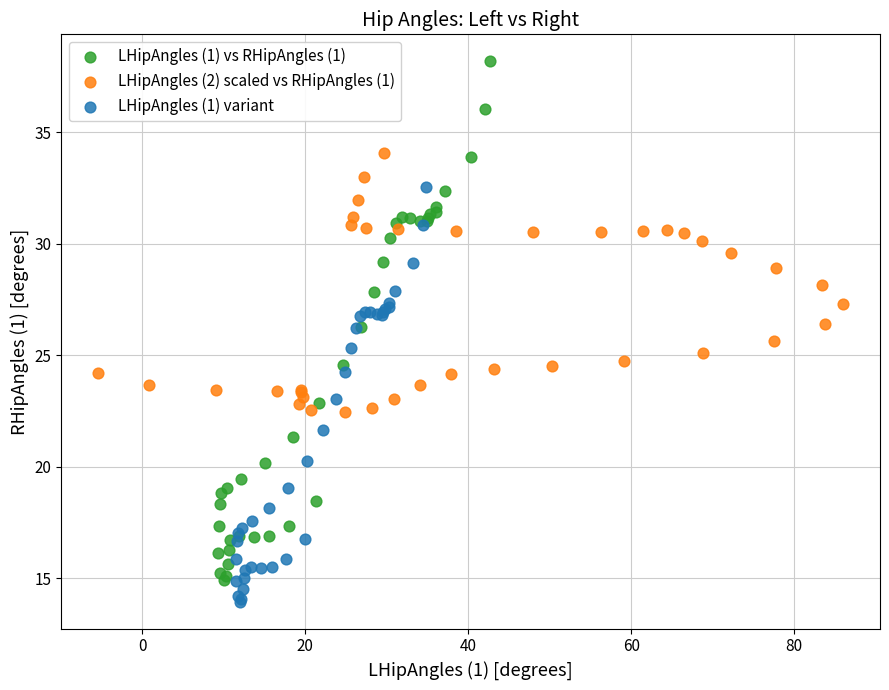

Which series contains the highest Y value?

LHipAngles (1) vs RHipAngles (1)